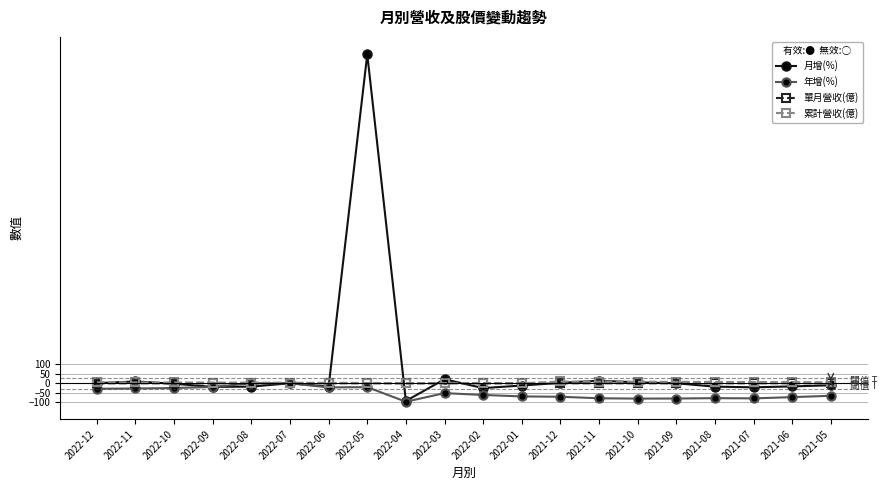

What is the difference between the 單月營收(億) values at 2022-07 and 2022-02?

0.2